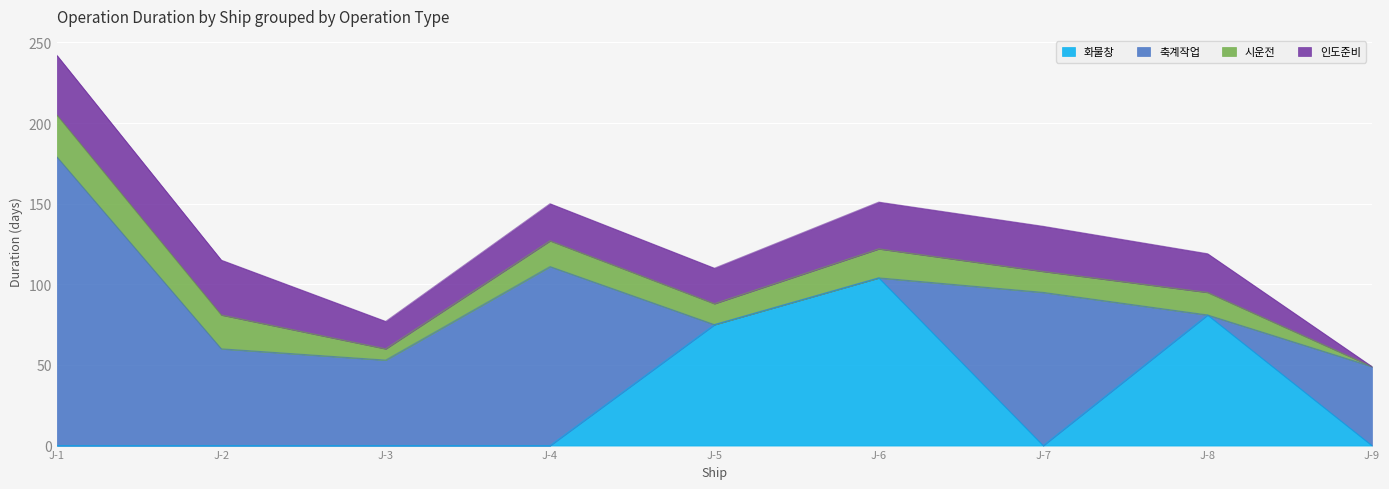

Which category has the highest value in the 화물창 series?

J-6